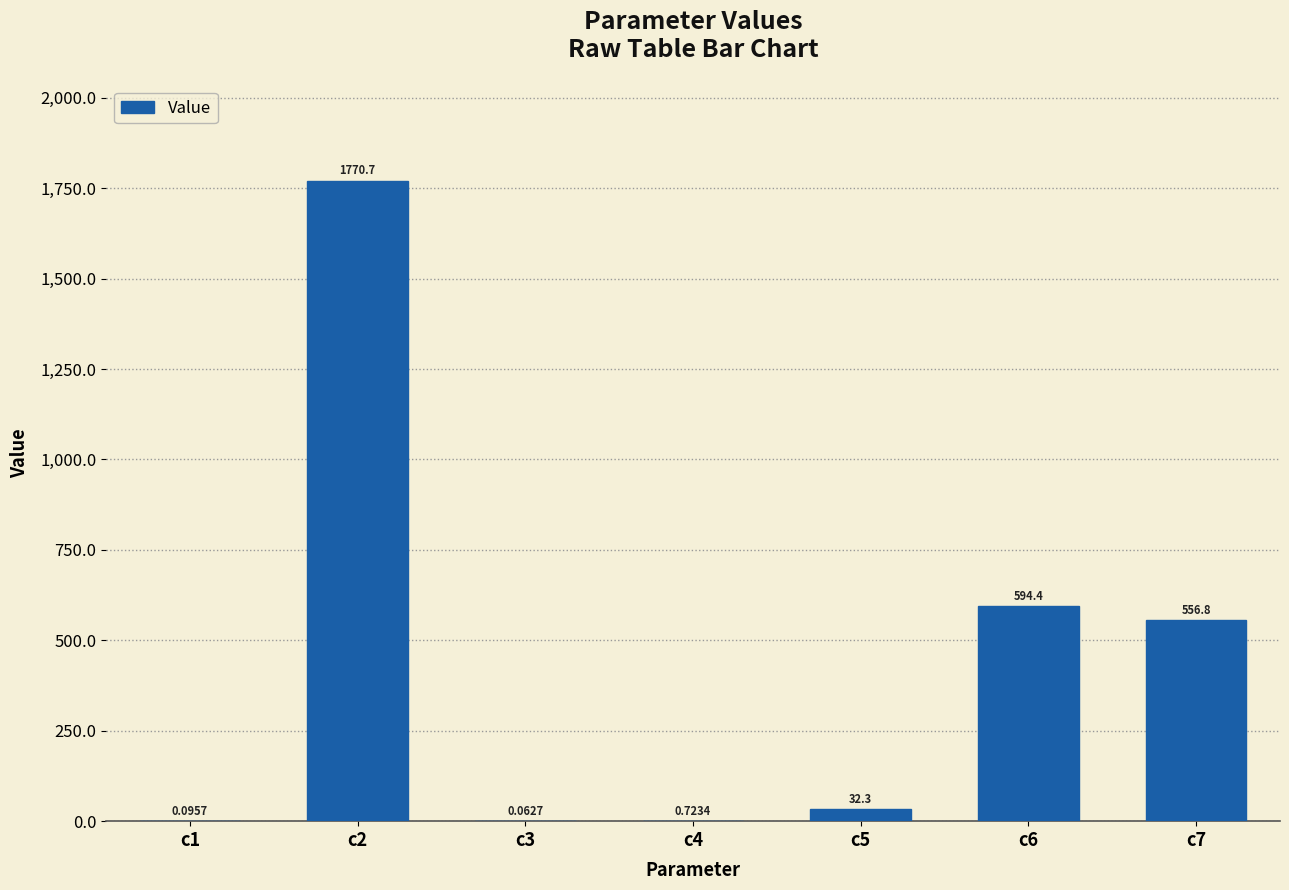

The value at c7 is 556.8. True or false?

True